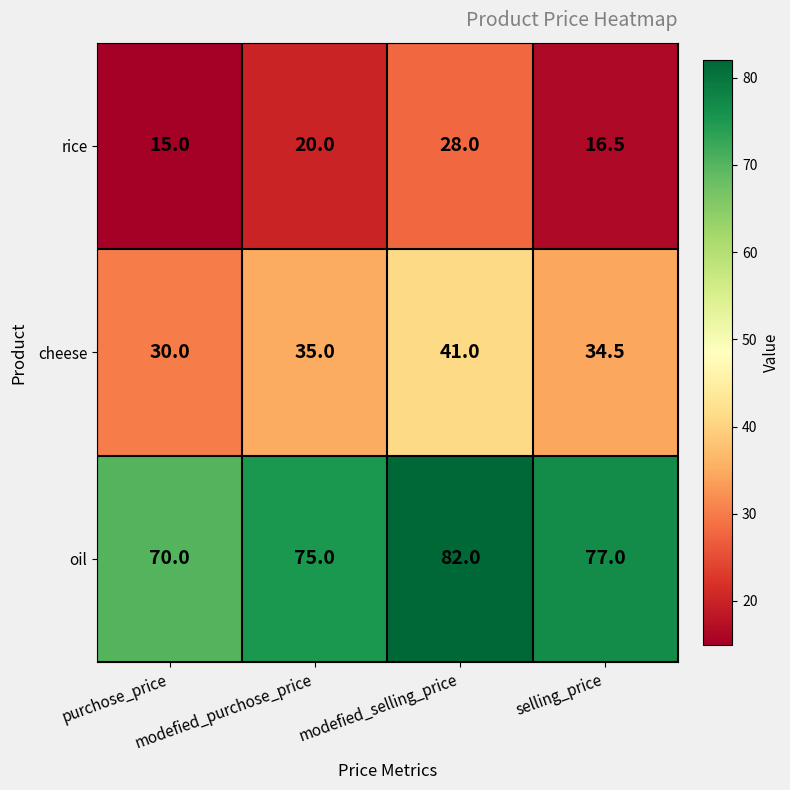

What is the difference between the highest and lowest values at modefied_purchose_price?

55.0